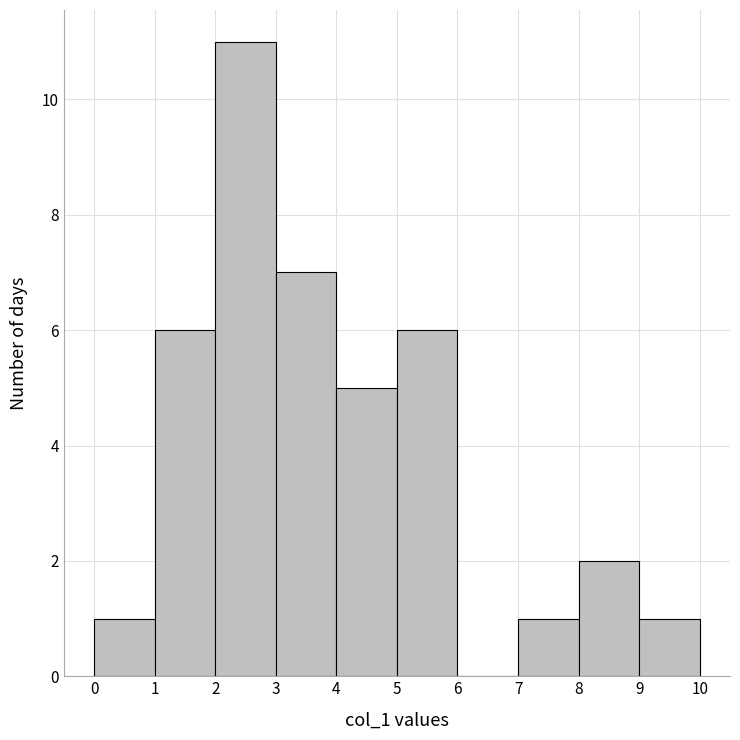

Over which range of the x-axis is the bar tallest?

2 to 3